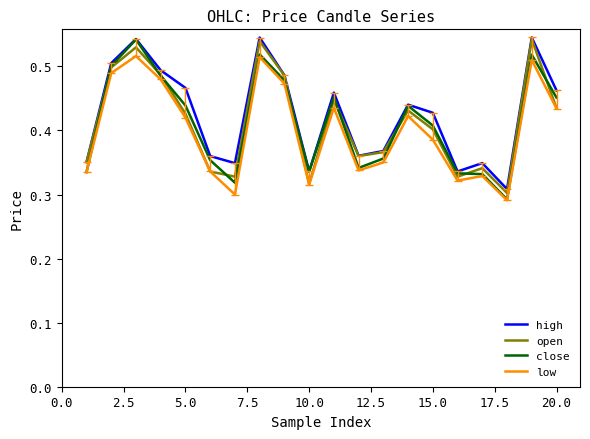

True or false: high has more than 0 interior local peaks.

True